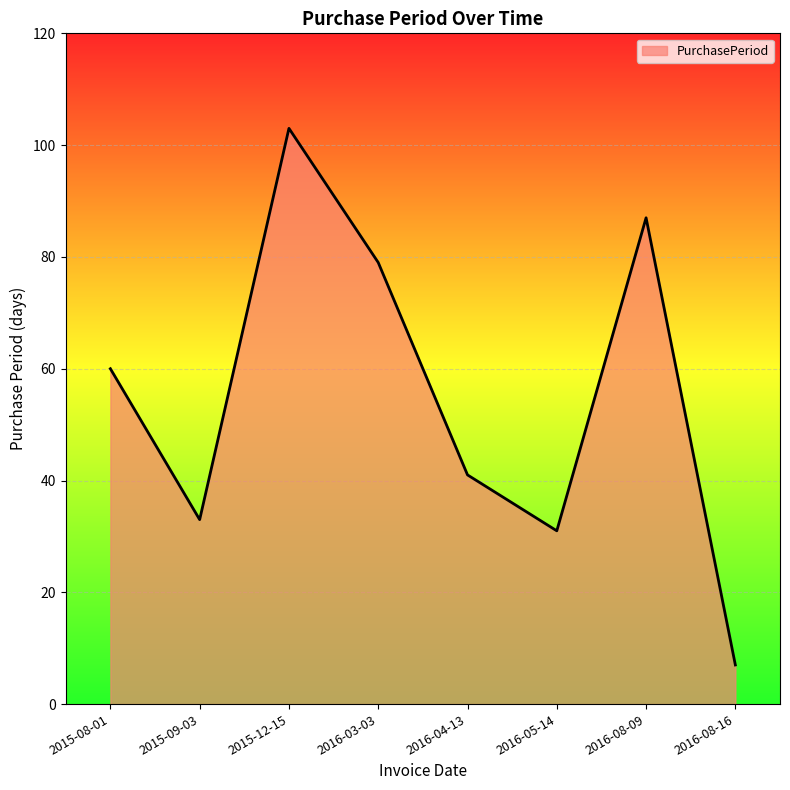

How many interior local peaks (higher than both neighbors) does the data have?

2